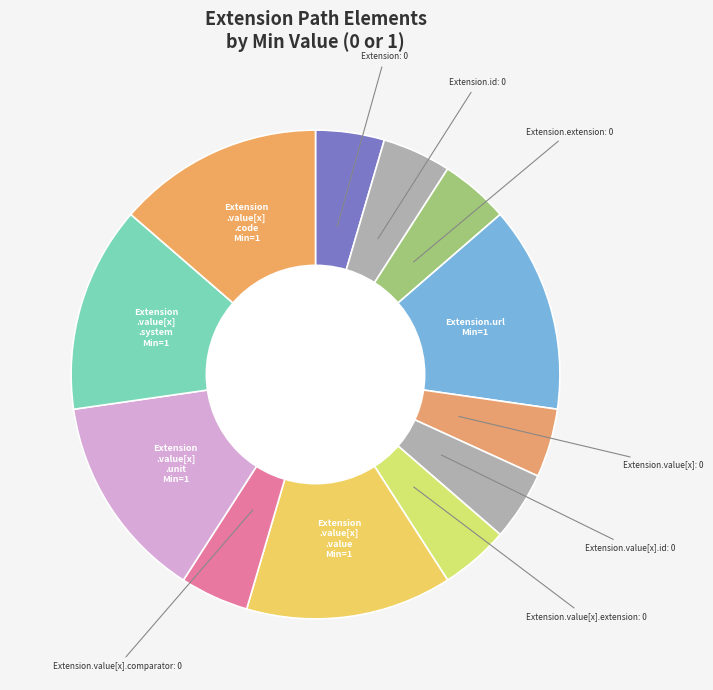

Count the number of slices in the pie.

12